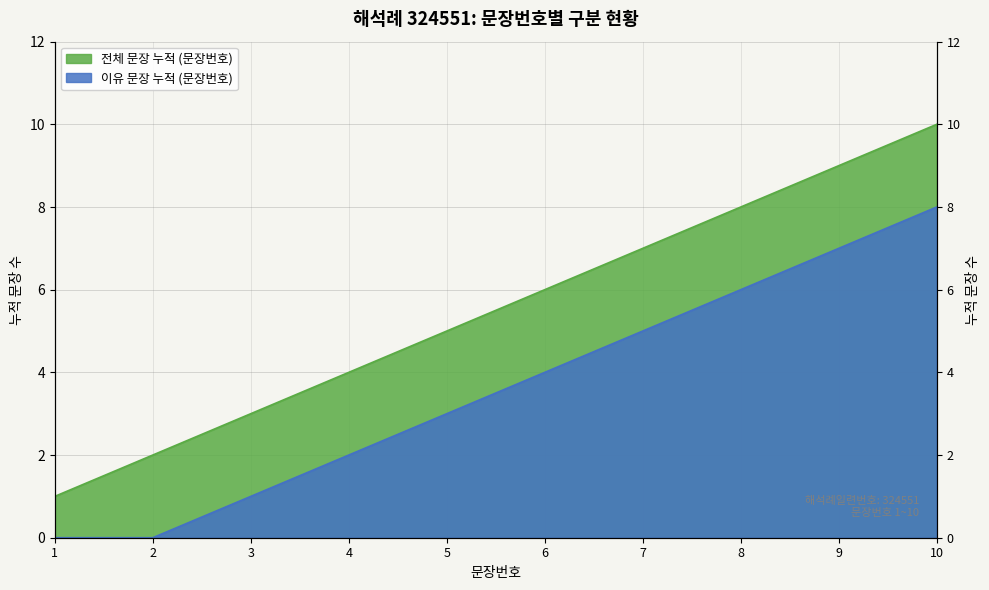

True or false: 문장번호 and 누적_이유 cross at least once.

False